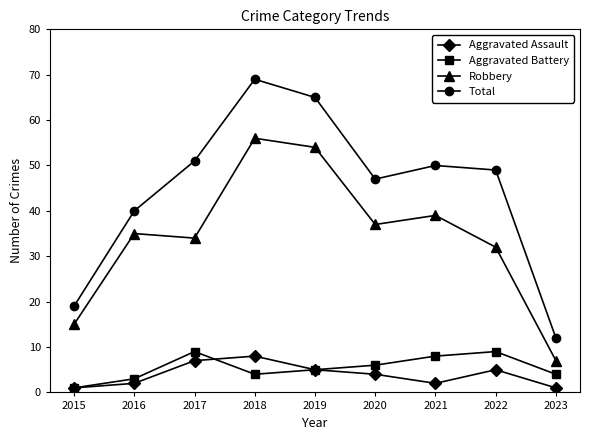

The value of Total at 2017 is 80. True or false?

False